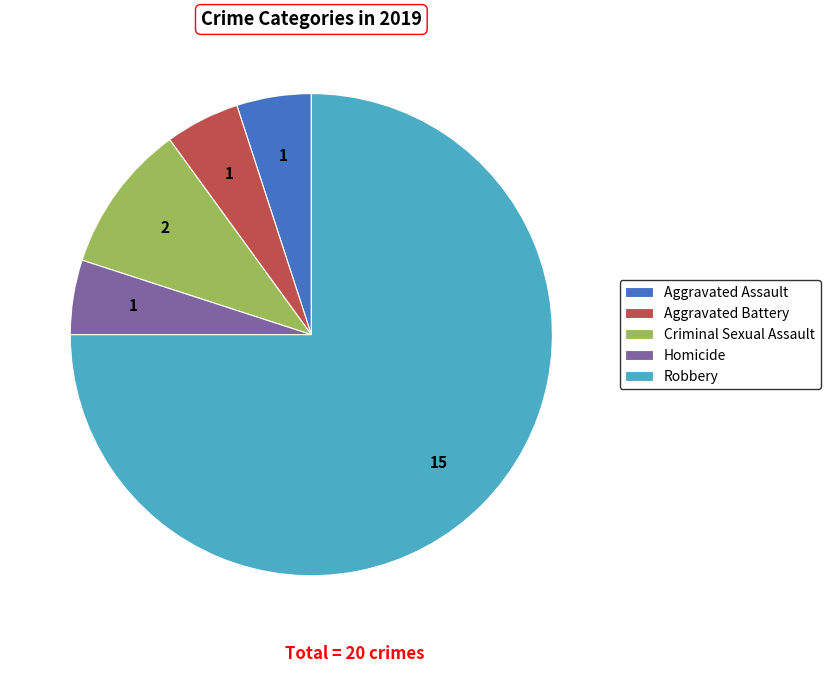

Approximately how many times larger is the value at Aggravated Assault compared to Homicide?

1.0